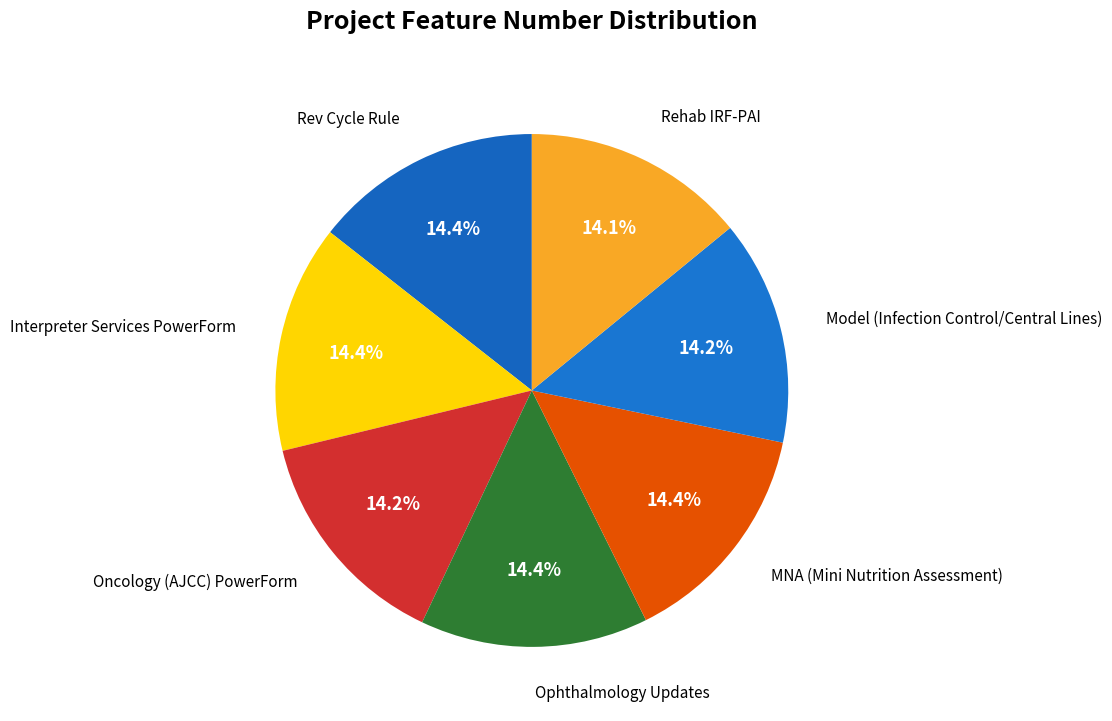

What is the largest slice in the pie chart?

Rev Cycle Rule